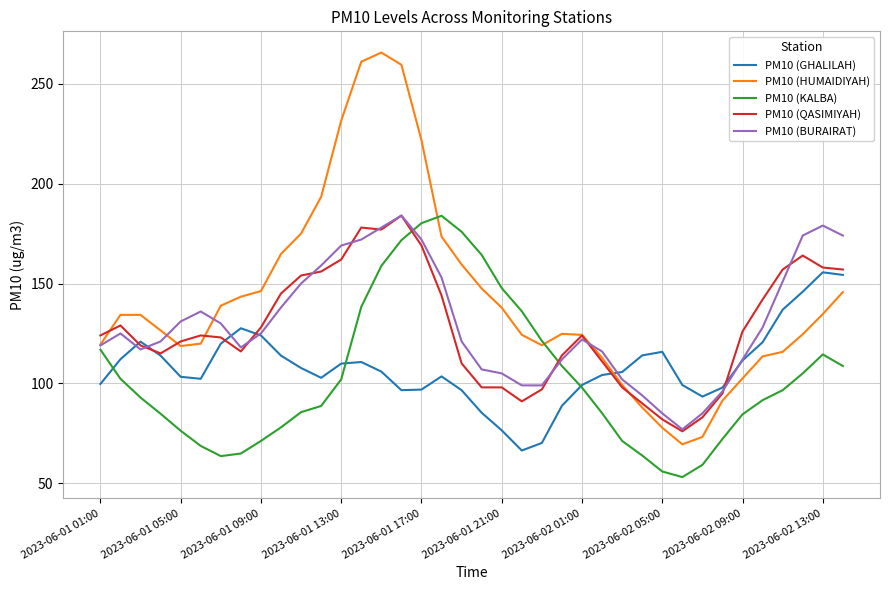

Which series has the largest total across all categories?

PM10 (HUMAIDIYAH)